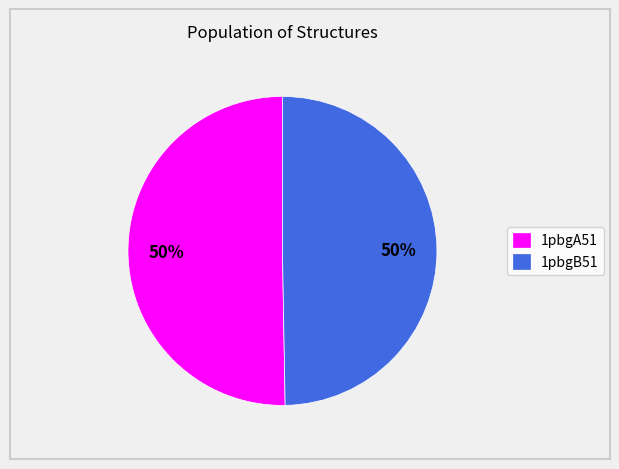

Is the sum of 1pbgA51 and 1pbgB51 greater than half?

Yes